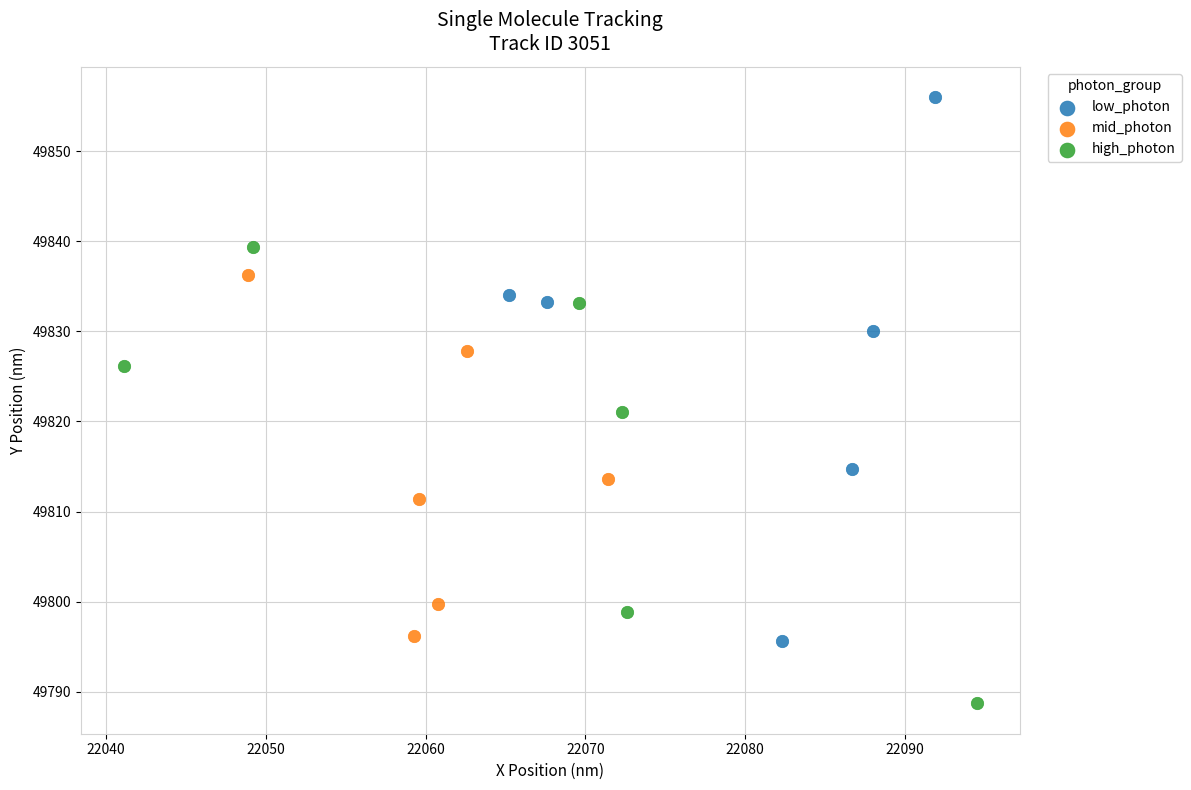

Which series has the widest spread of Y values?

low_photon